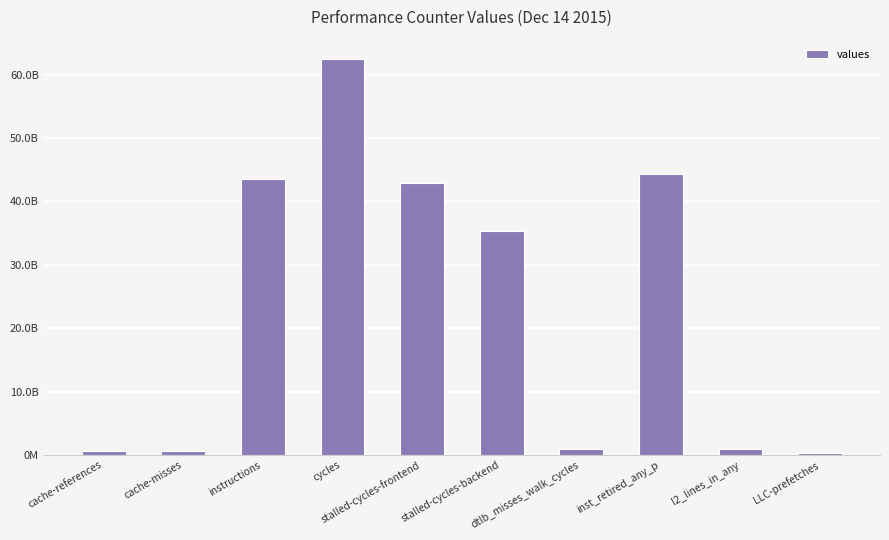

Does the chart contain any negative values?

No